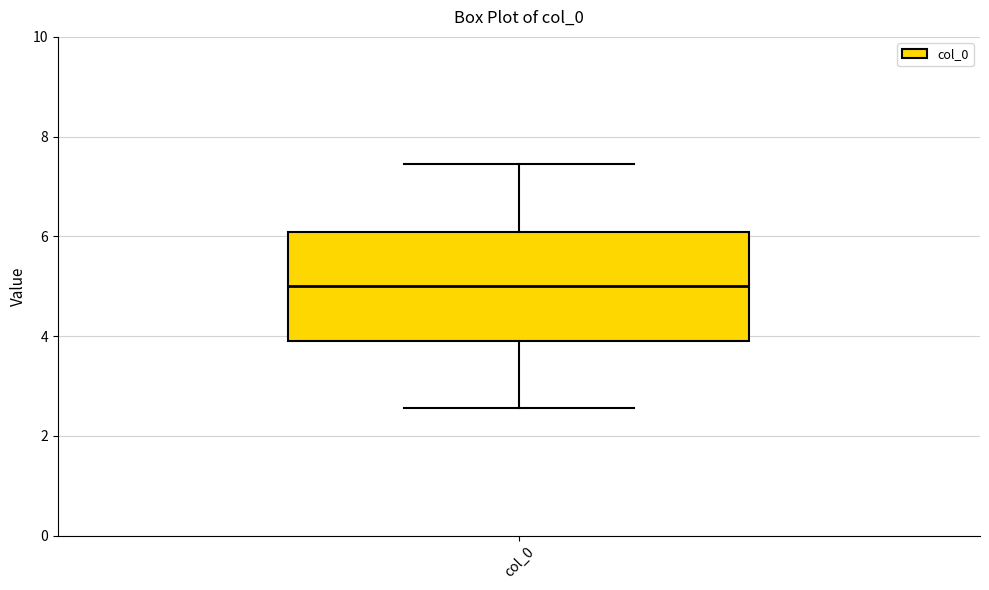

Read this box plot against the y-axis: the position of the median line, the range covered by the box, and the ends of both whiskers. The values are not printed on the chart, so give them approximately, as read against the axis.

median 5.0, box 4.0 to 6.0, whiskers 2.6 to 7.4